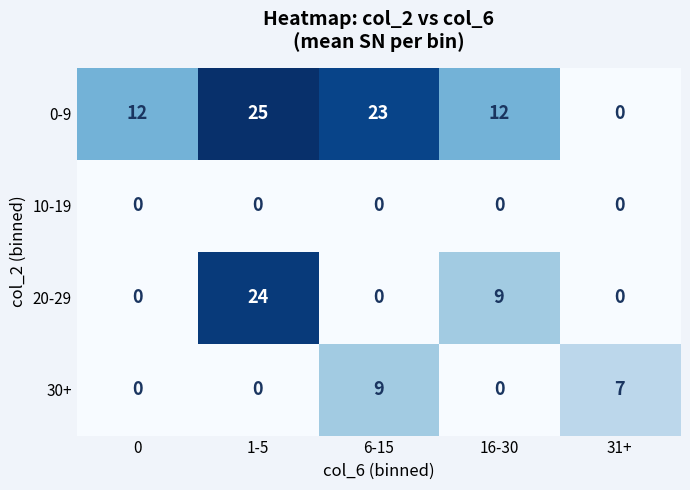

True or false: 0-9 has a value of 13 at 1-5.

False